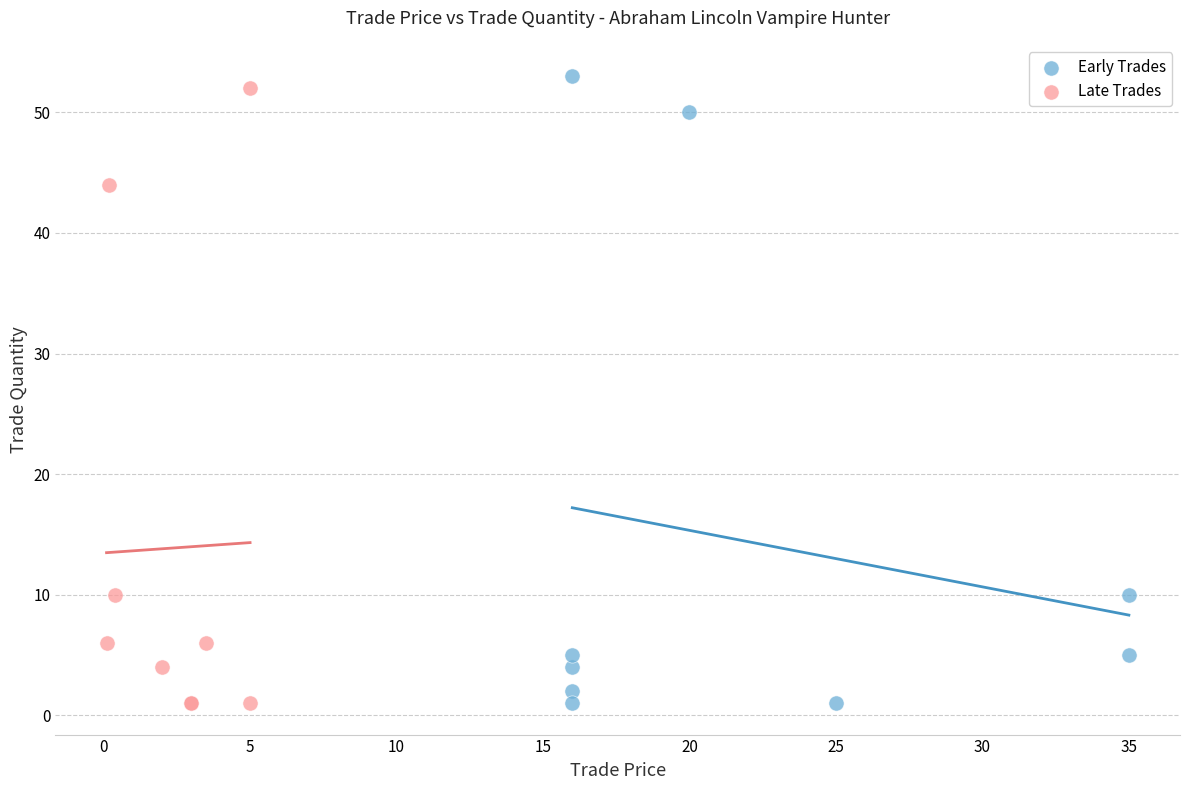

What are all the series names shown in the legend?

Early Trades, Late Trades